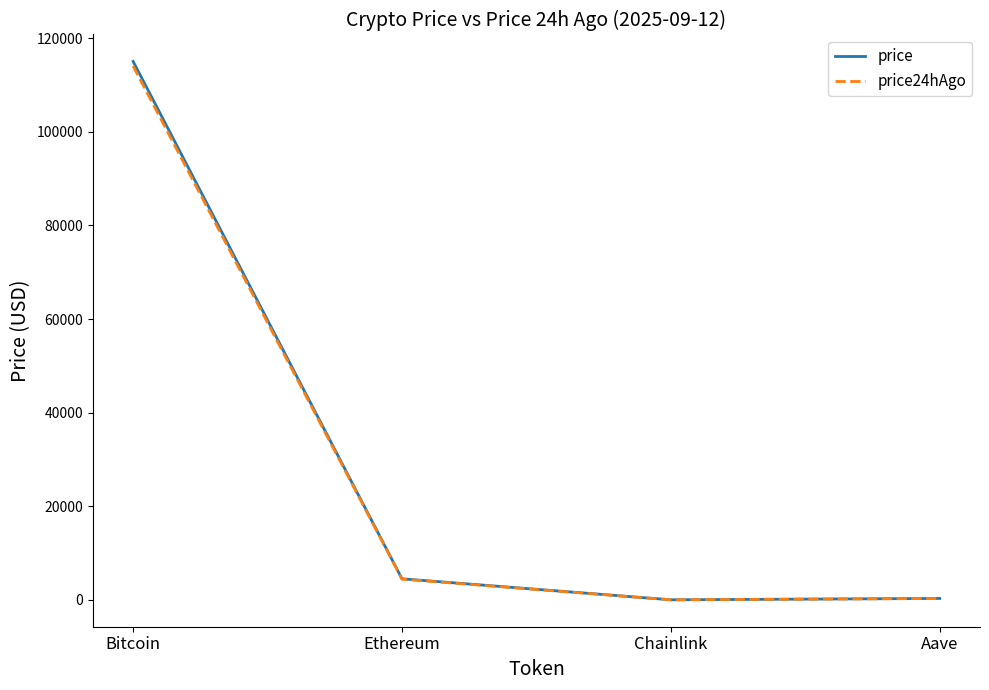

Count the number of categories in the chart.

4